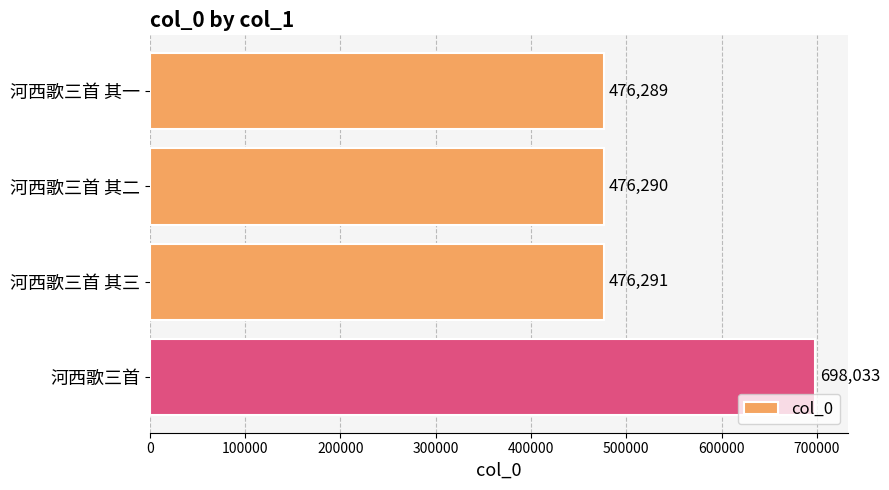

What is the difference between the maximum and minimum values?

221744